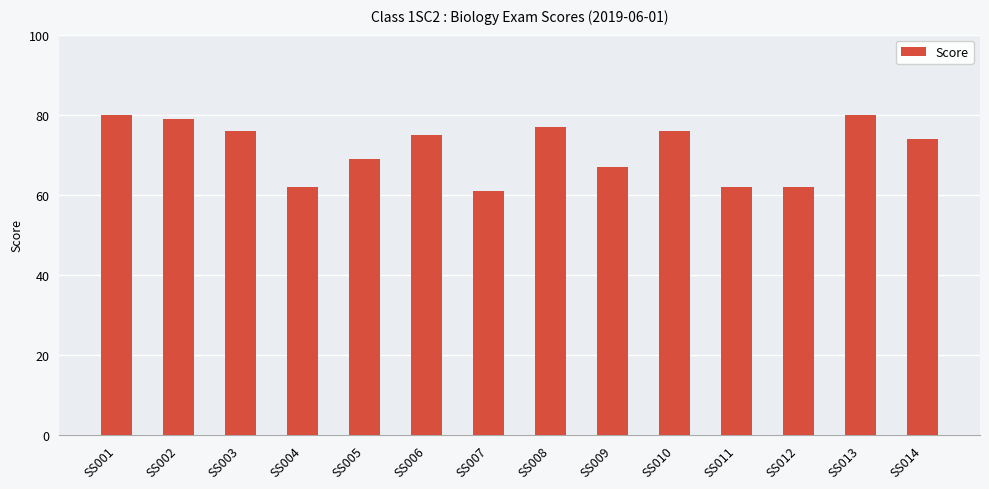

Read the value at SS014, to the nearest 5.

75